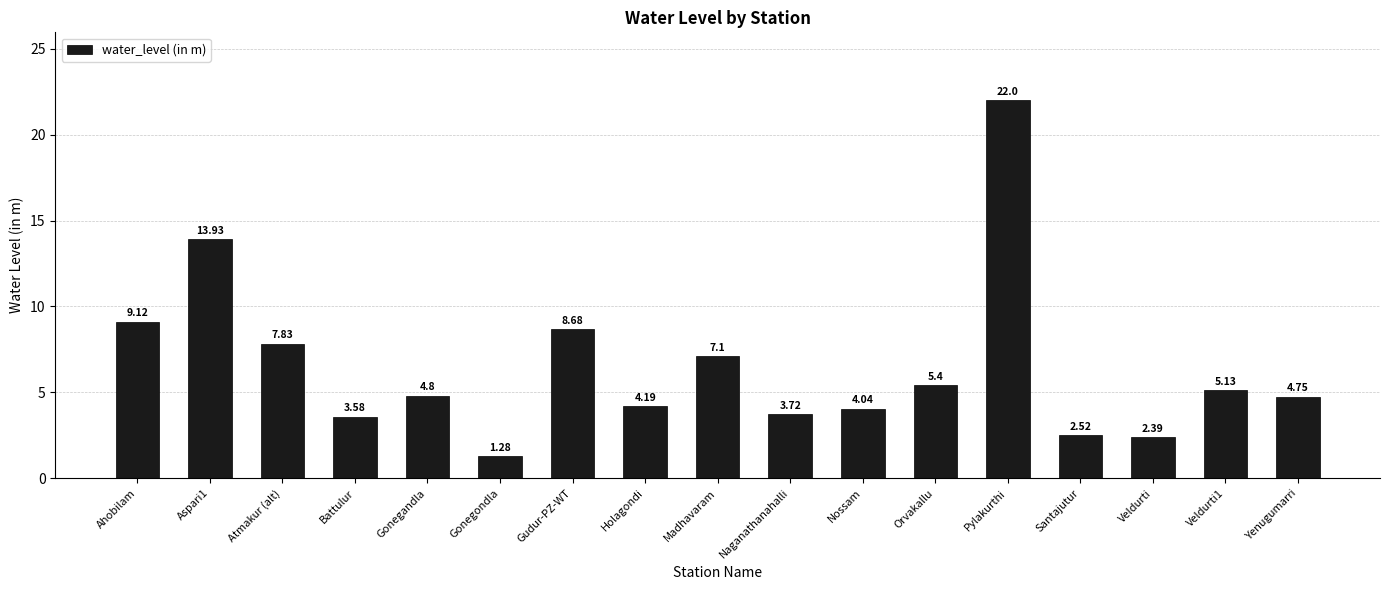

The value at Ahobilam is 14.8. True or false?

False